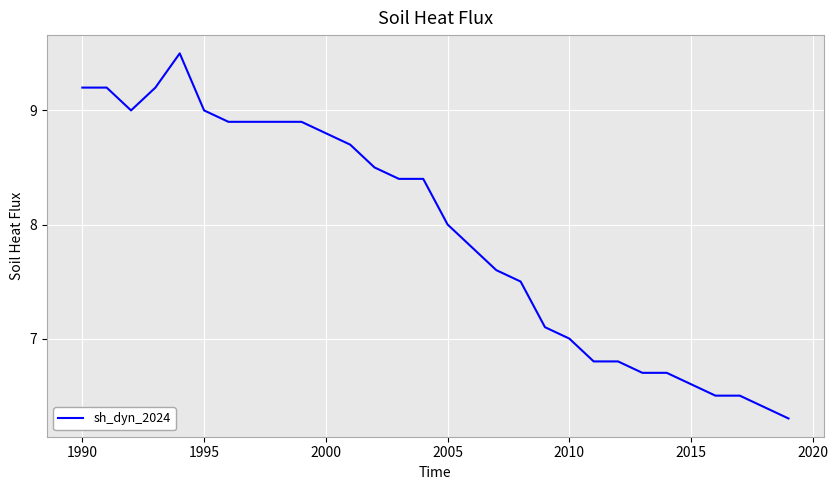

What is the smallest value displayed?

6.3